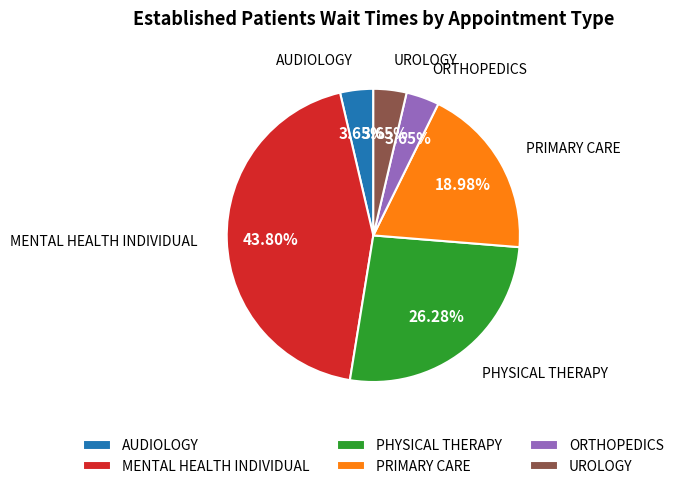

Is there a majority slice in this chart?

No